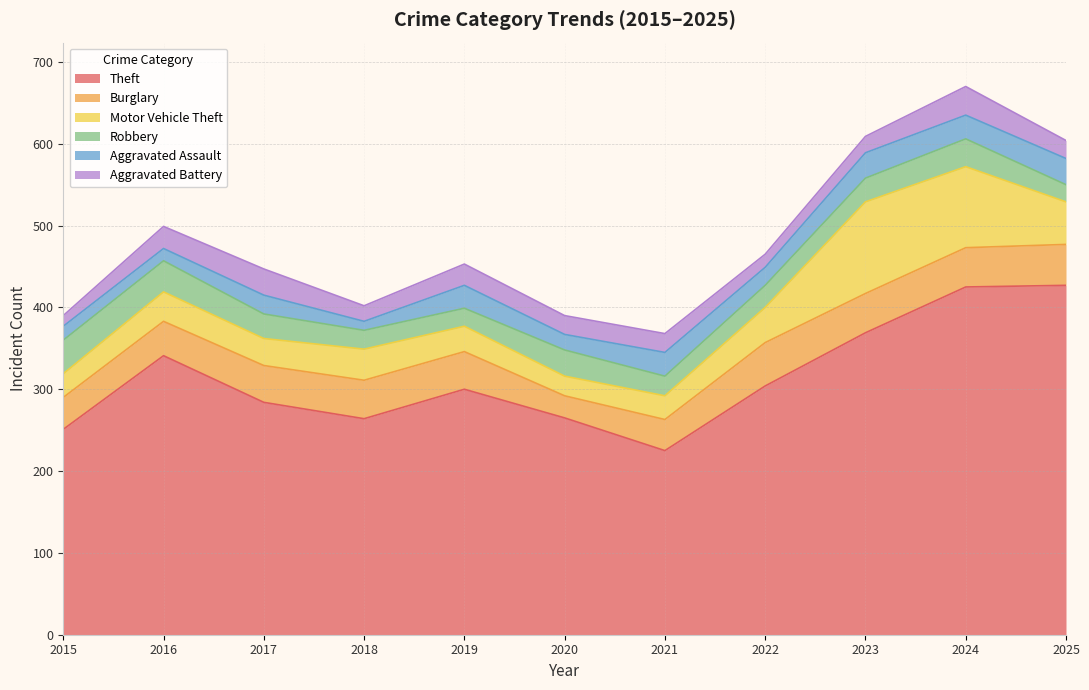

The value of Burglary at 2022 is 53. True or false?

True